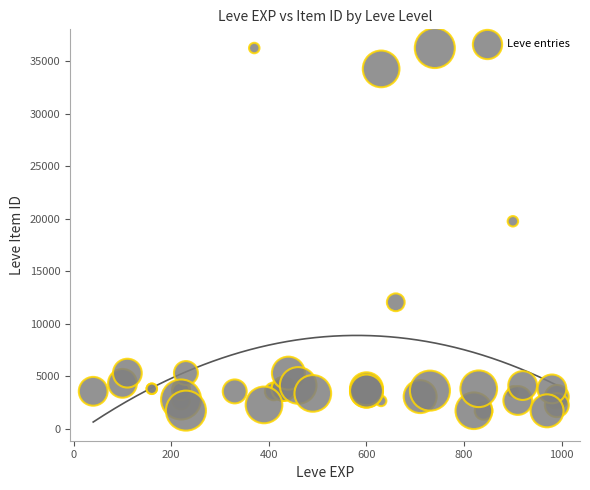

What Y value in the scatter plot is closest to 18967?

19744